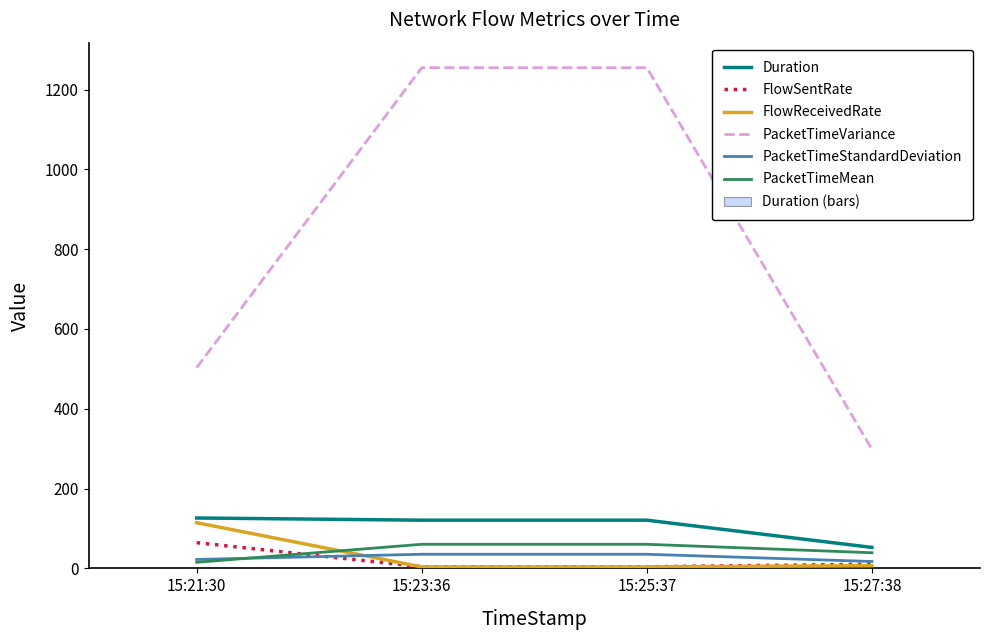

What are all the series names shown in the legend?

Duration, FlowSentRate, FlowReceivedRate, PacketTimeVariance, PacketTimeStandardDeviation, PacketTimeMean